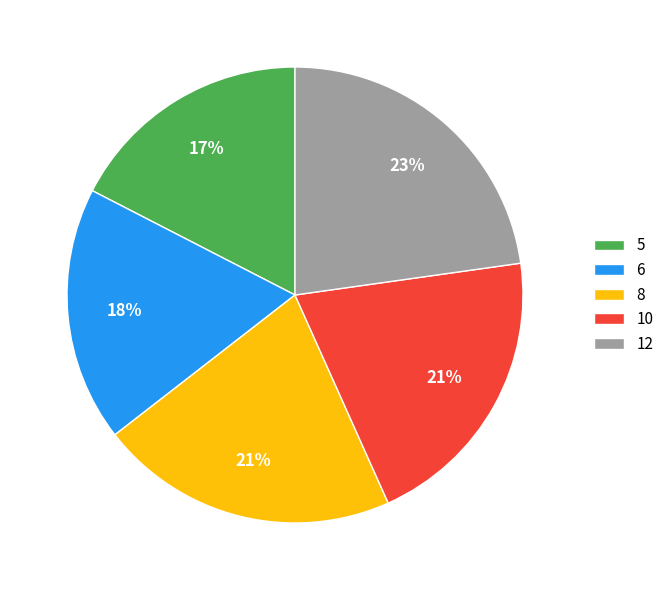

How many slices are in this pie chart?

5